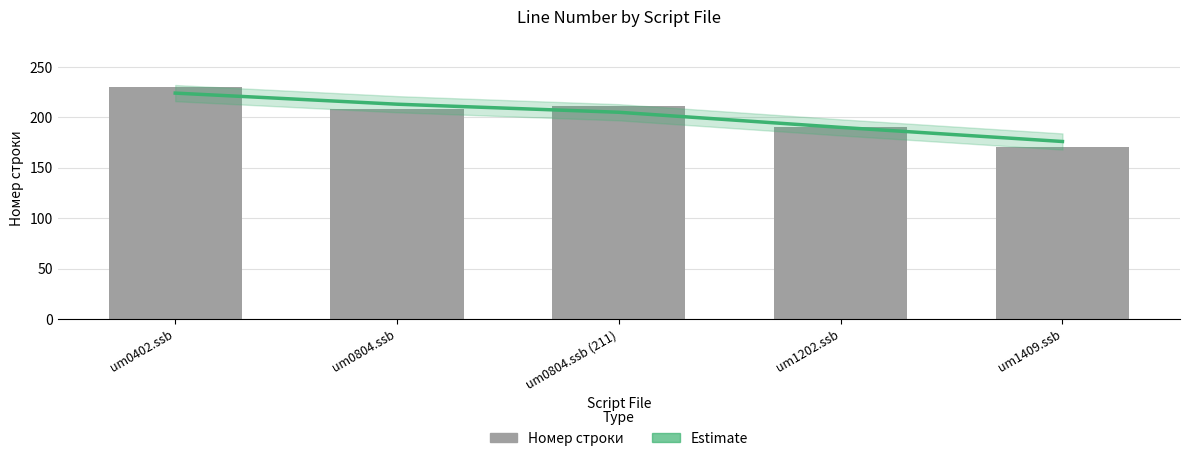

Is it true that Номер строки equals 304 at um1409.ssb?

False